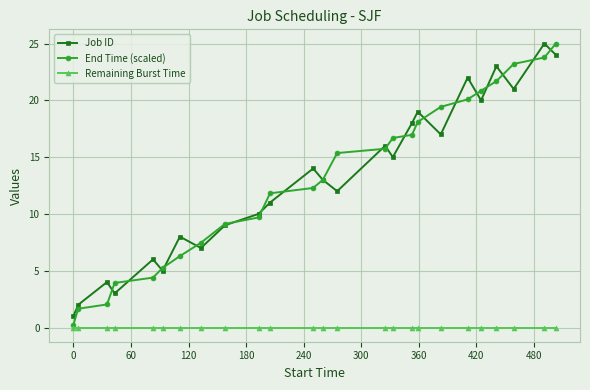

What is the highest value of the Job ID series?

25.0